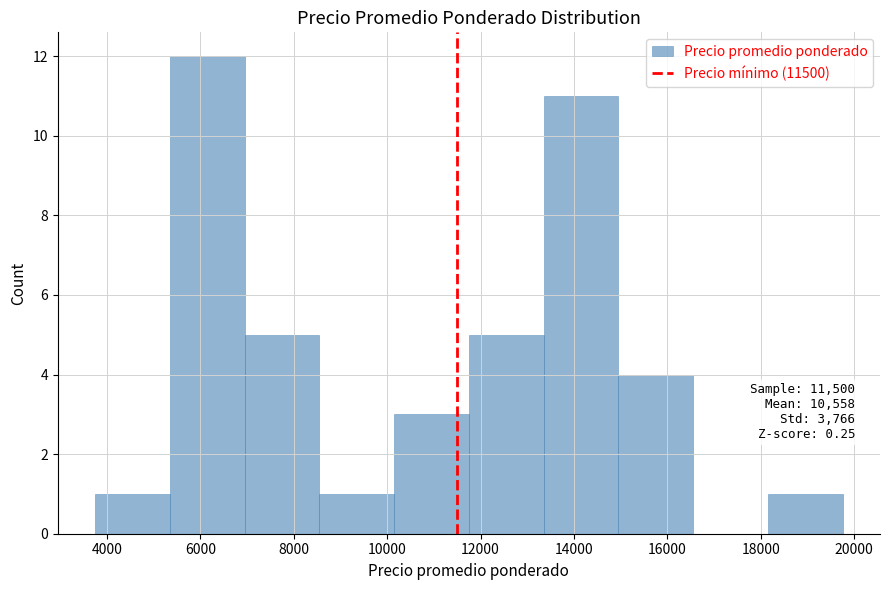

Over which range of the x-axis is the bar tallest?

5350 to 6950